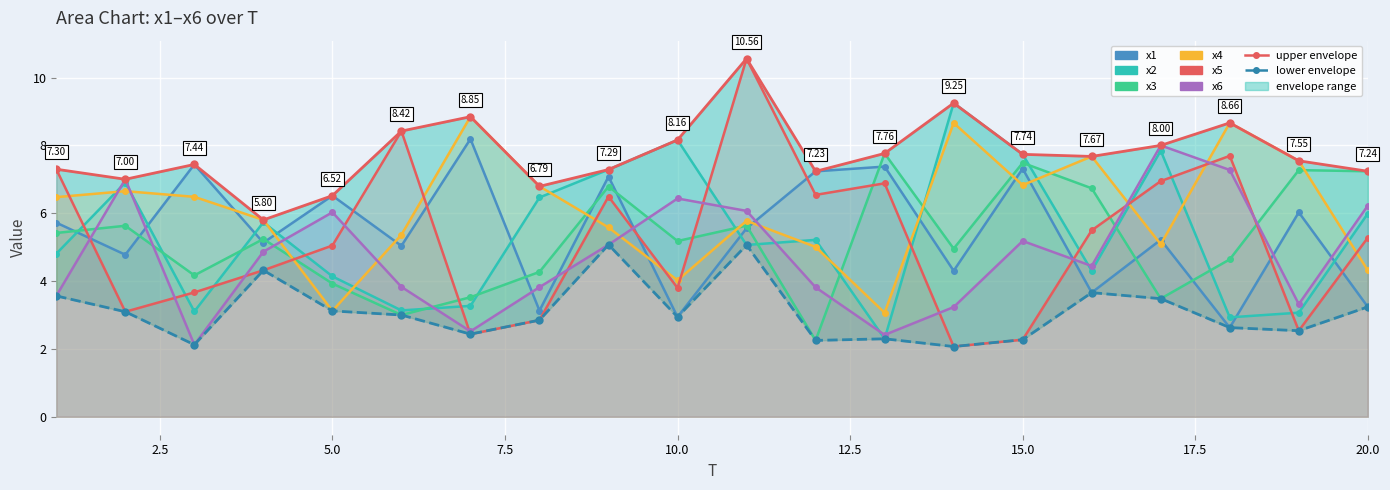

Is it true that x5 equals 8.9 at 20?

False